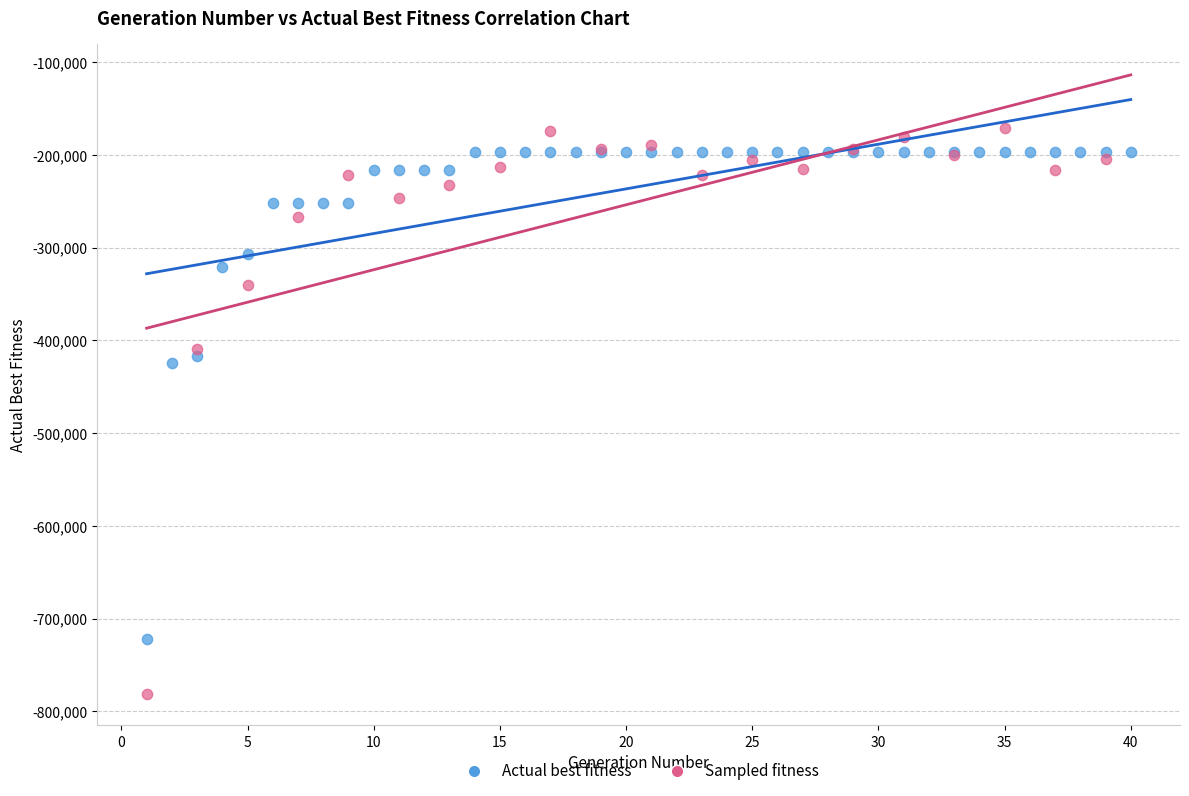

Which series has the largest Y range (max minus min)?

Sampled fitness